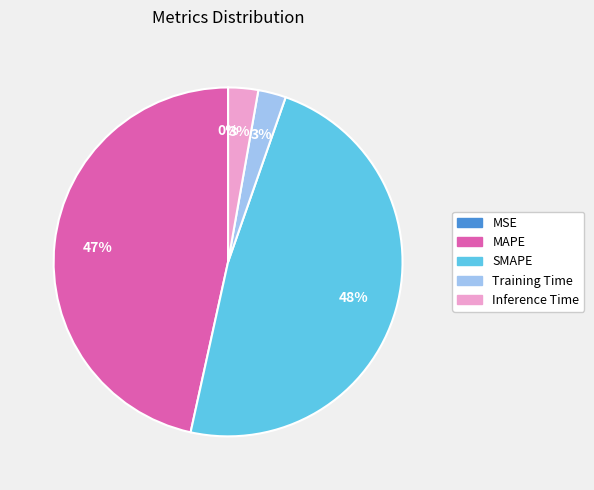

Which has a higher value, MAPE or Training Time?

MAPE